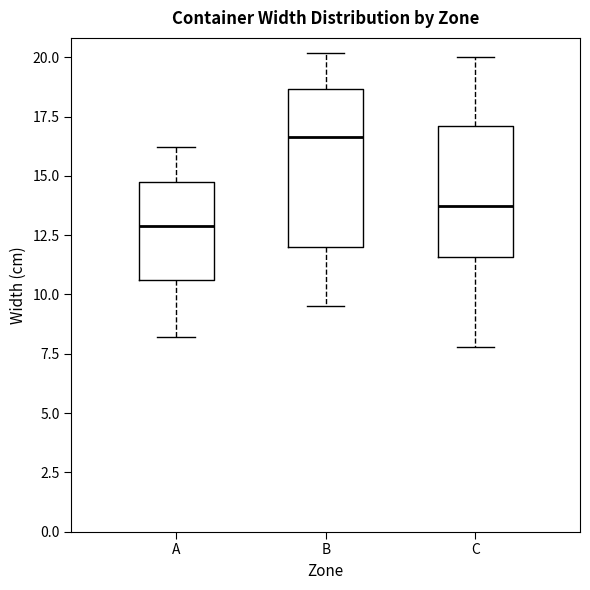

Which box is the tallest, from its lower edge to its upper edge?

B